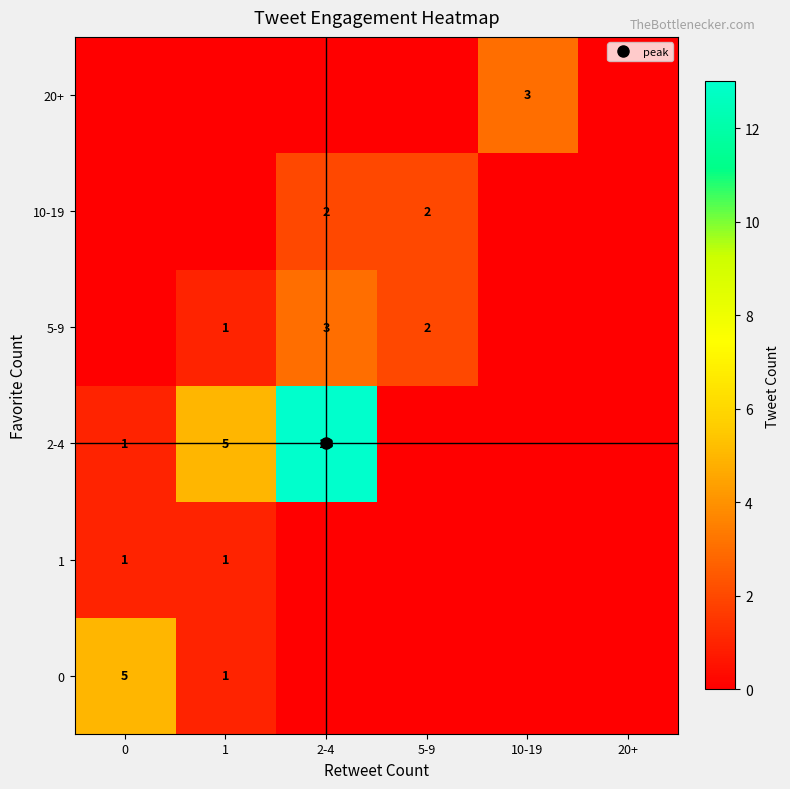

Which series has the largest total across all categories?

2-4